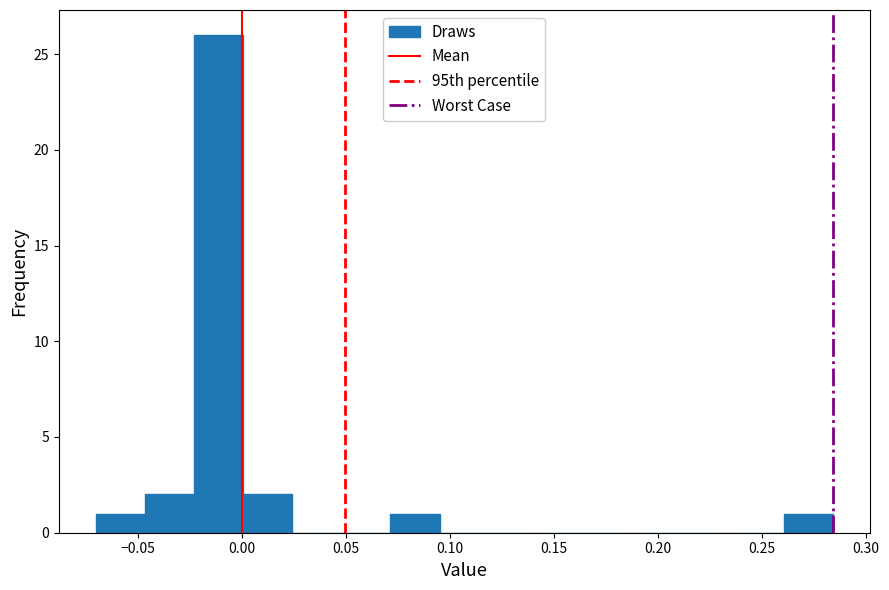

Reading left to right, transcribe this chart: for each bar, give the range it covers on the x-axis and its height. Neither the bar edges nor the heights are printed on the chart, so give them approximately, as read against the axes.

-0.070 to -0.045: 1
-0.045 to -0.025: 2
-0.025 to 0.000: 26
0.000 to 0.025: 2
0.025 to 0.050: 0
0.050 to 0.070: 0
0.070 to 0.095: 1
0.095 to 0.120: 0
0.120 to 0.140: 0
0.140 to 0.165: 0
0.165 to 0.190: 0
0.190 to 0.215: 0
0.215 to 0.235: 0
0.235 to 0.260: 0
0.260 to 0.285: 1